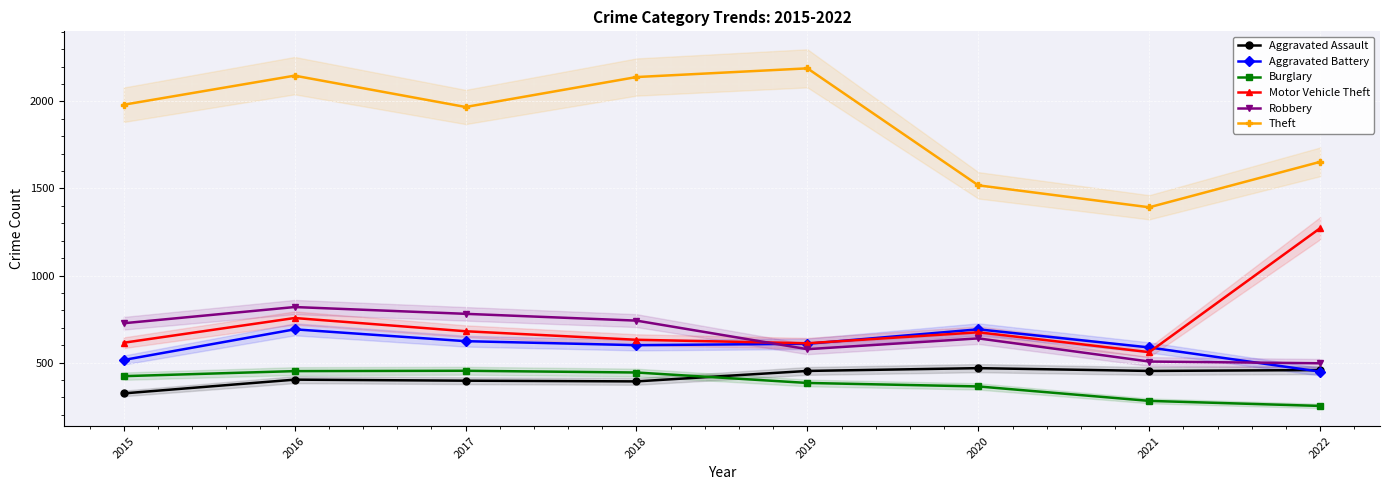

Rank the series by their maximum value, from lowest to highest.

Burglary, Aggravated Assault, Aggravated Battery, Robbery, Motor Vehicle Theft, Theft